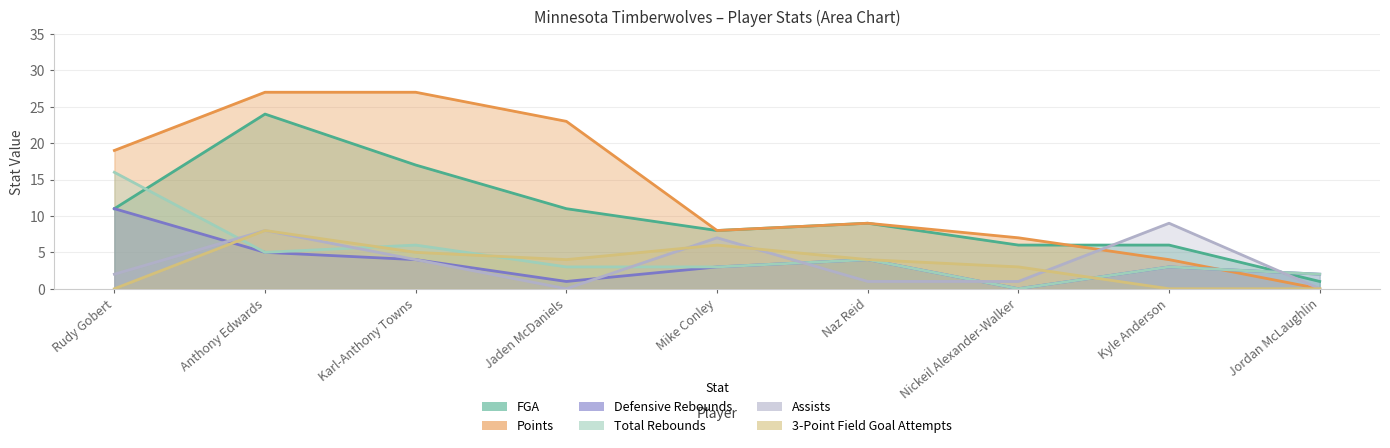

How many intersections are there between FGA and Defensive Rebounds?

1